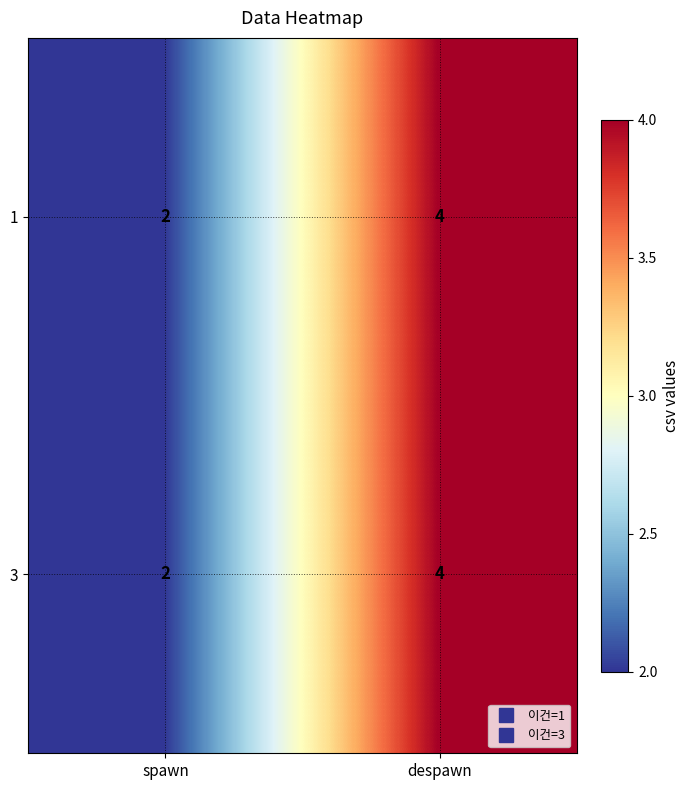

Where is 1 nearest to the value 3?

spawn